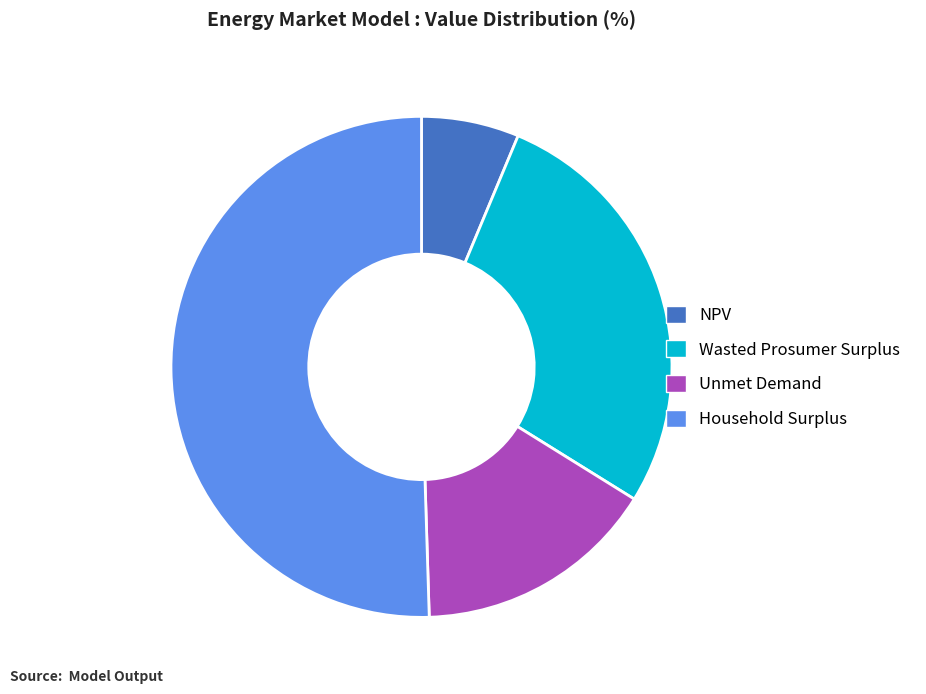

Is Unmet Demand the majority of the pie?

No